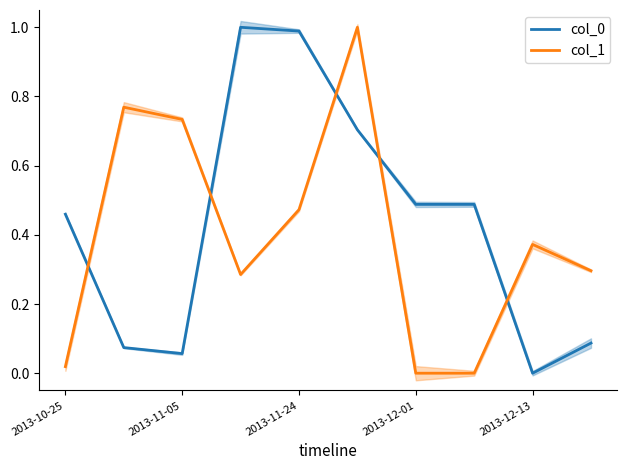

Which category has the lowest value in the col_1 series?

6